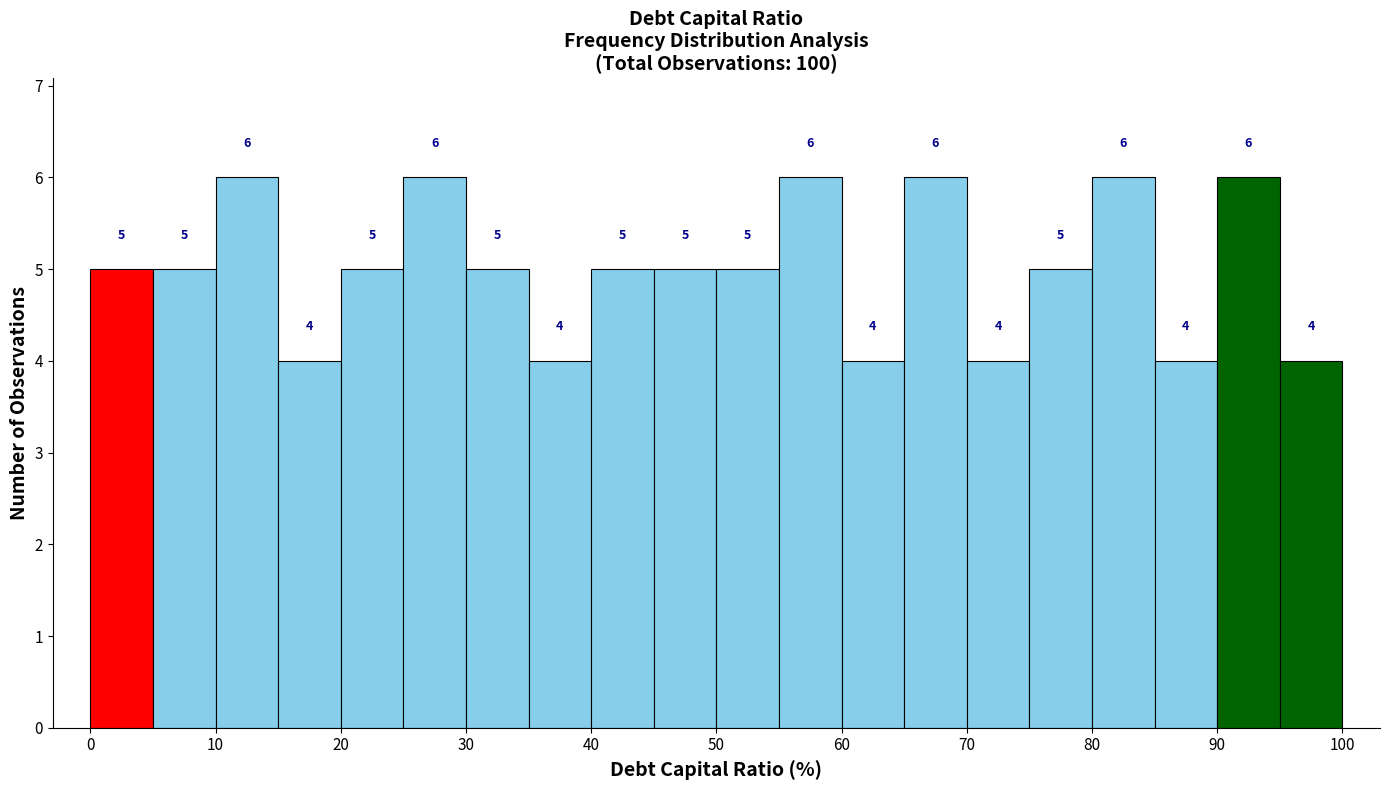

Reading left to right, transcribe this chart: for each bar, give the range it covers on the x-axis and its height.

0 to 5: 5
5 to 10: 5
10 to 15: 6
15 to 20: 4
20 to 25: 5
25 to 30: 6
30 to 35: 5
35 to 40: 4
40 to 45: 5
45 to 50: 5
50 to 55: 5
55 to 60: 6
60 to 65: 4
65 to 70: 6
70 to 75: 4
75 to 80: 5
80 to 85: 6
85 to 90: 4
90 to 95: 6
95 to 100: 4